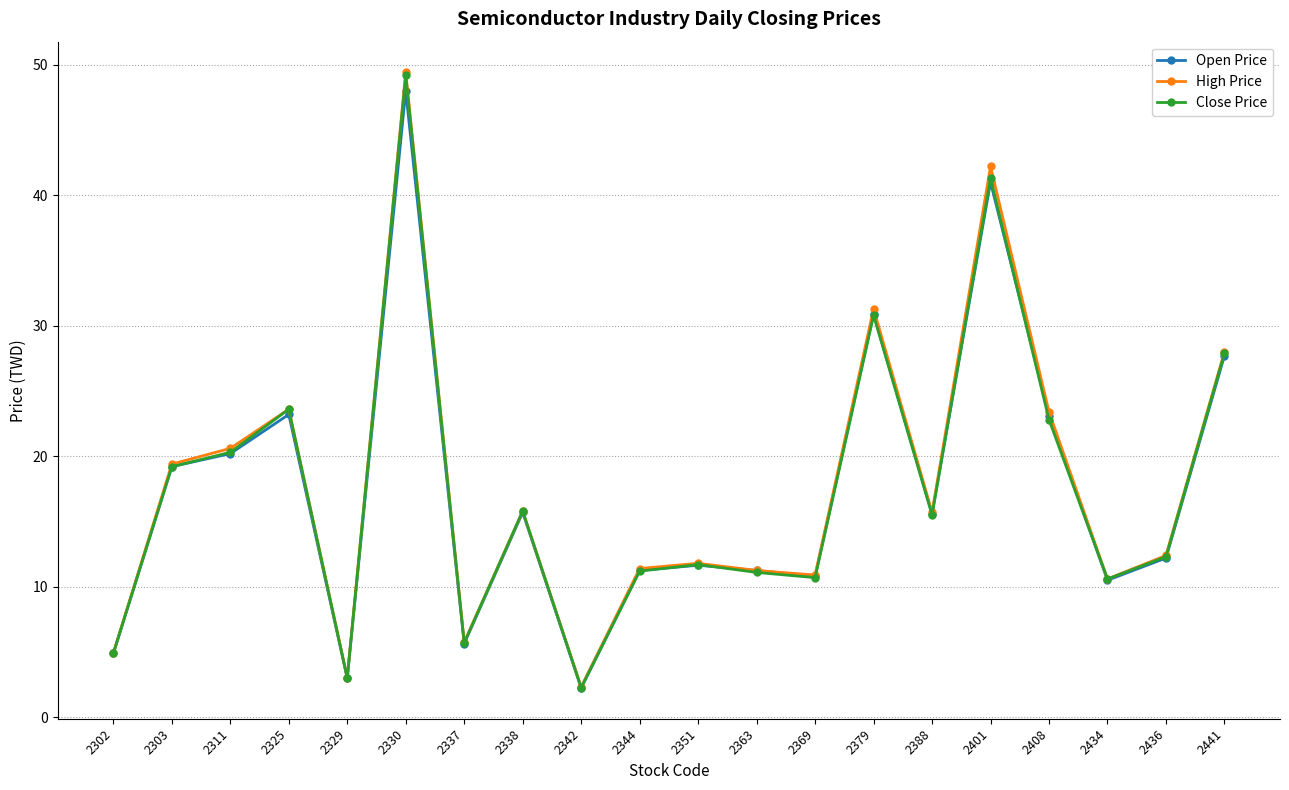

The value of High Price at 2441 is 28.0. True or false?

True